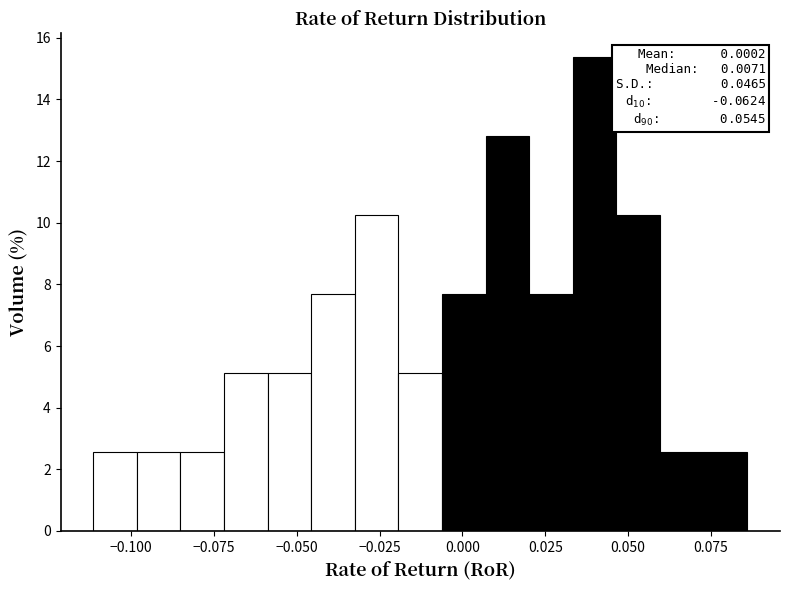

Around what value on the x-axis is the tallest bar? Give the approximate position of its centre, as read against the axis.

0.040